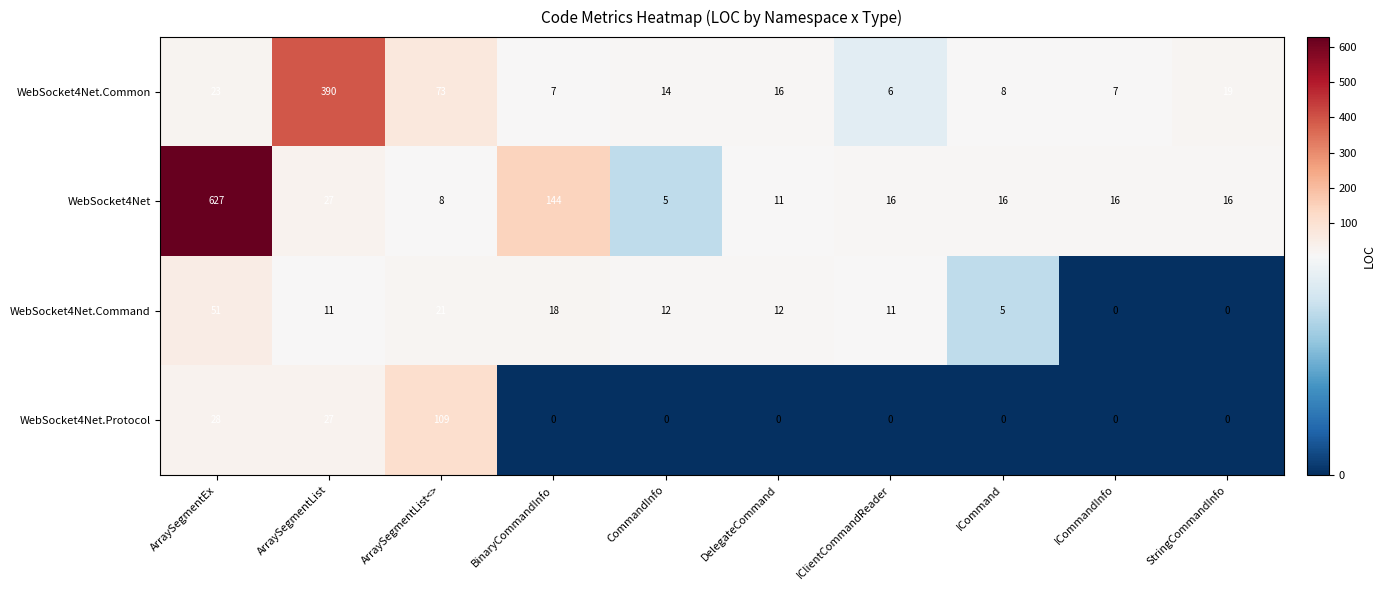

What is the difference between the second highest and second lowest values in the WebSocket4Net.Protocol series?

28